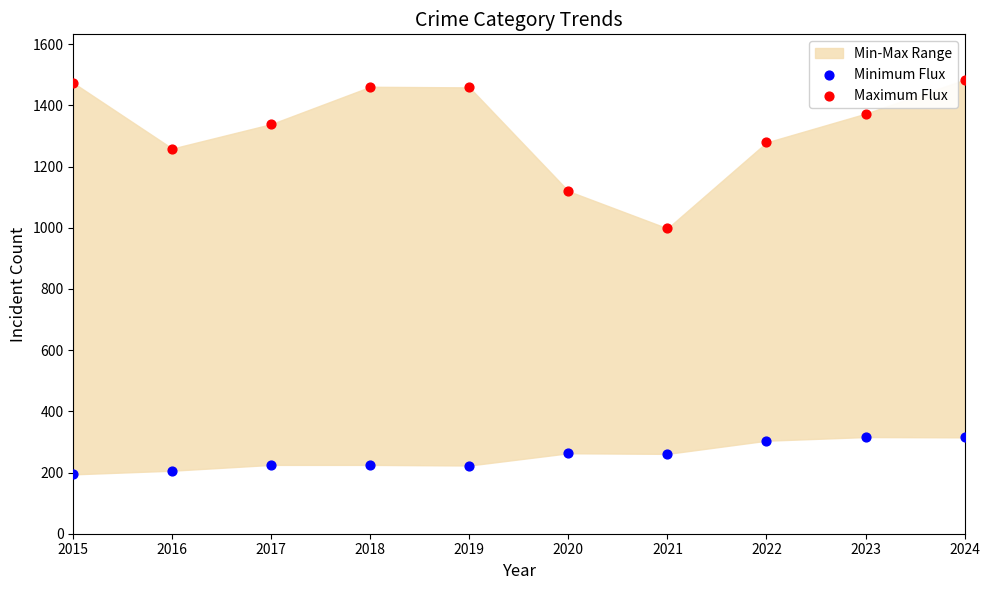

What is the X range (max minus min) for the scatter plot?

9